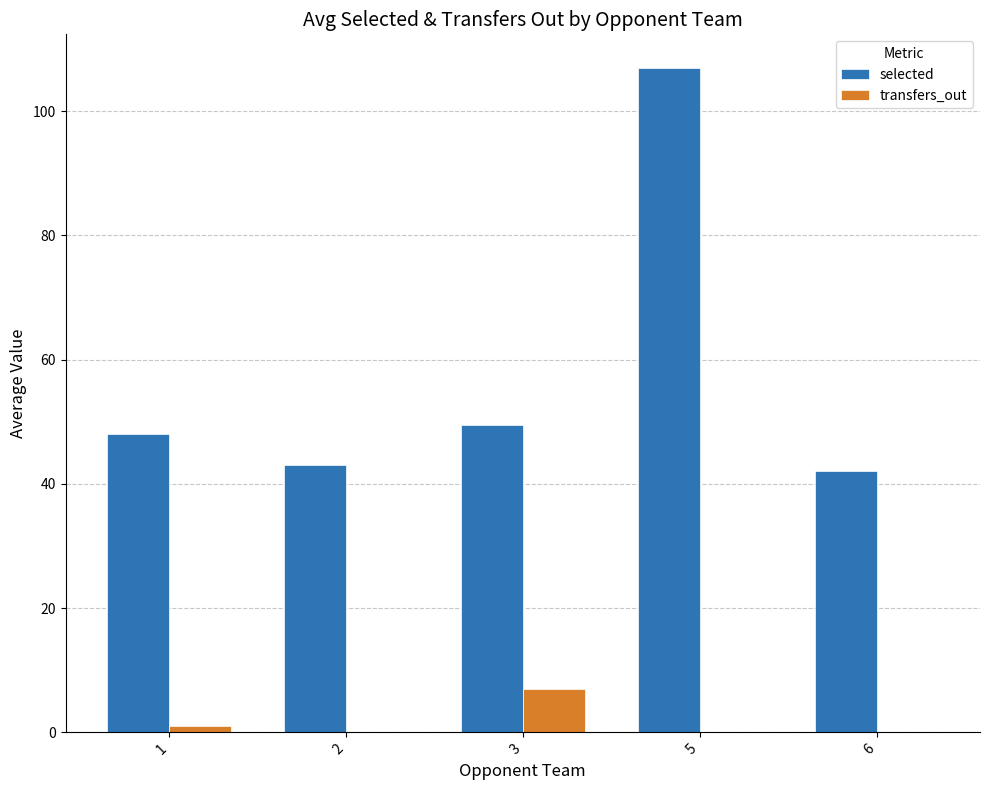

Count the number of data series in this chart.

2